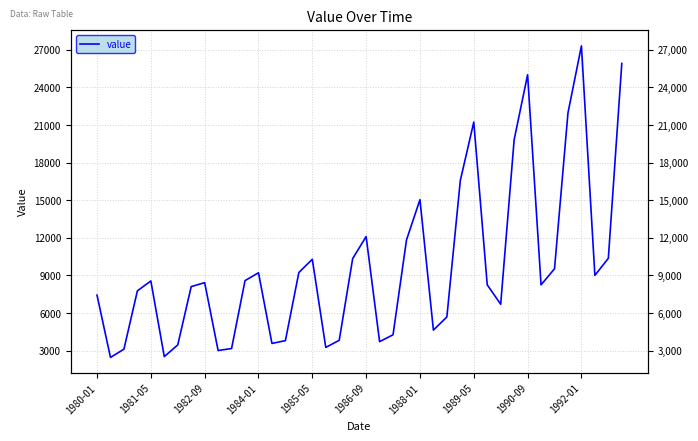

What is the difference between the values at 30 and 31?

13120